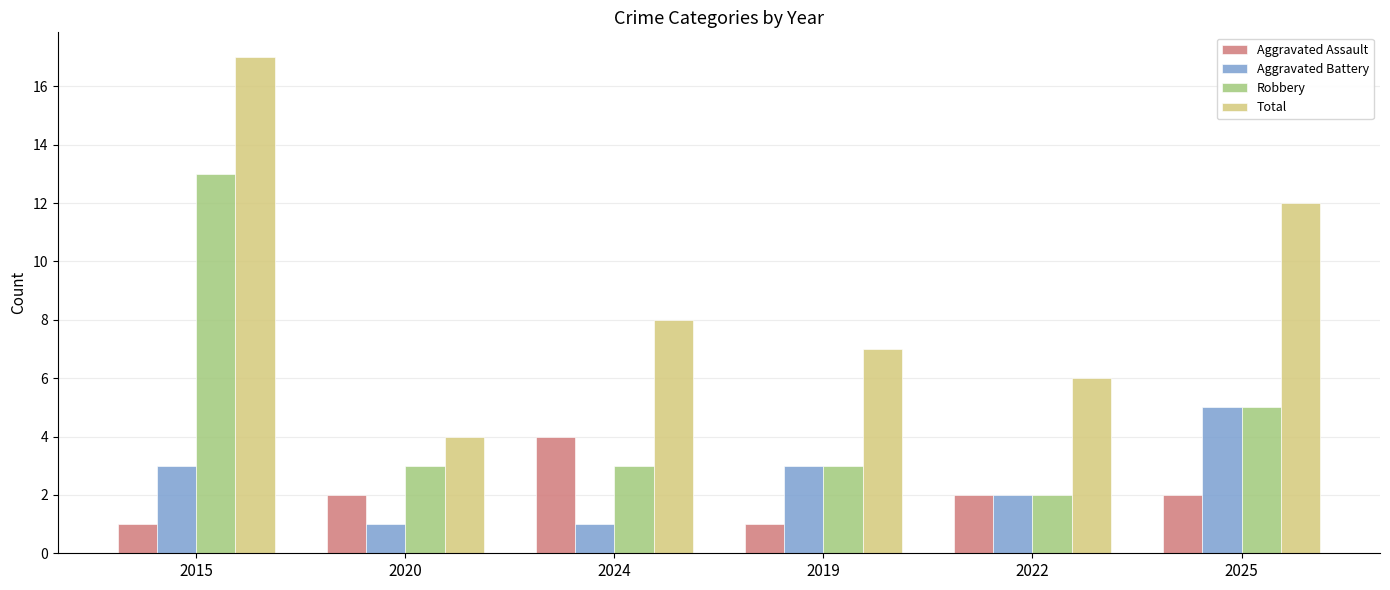

What is the sum of all Aggravated Battery values?

15